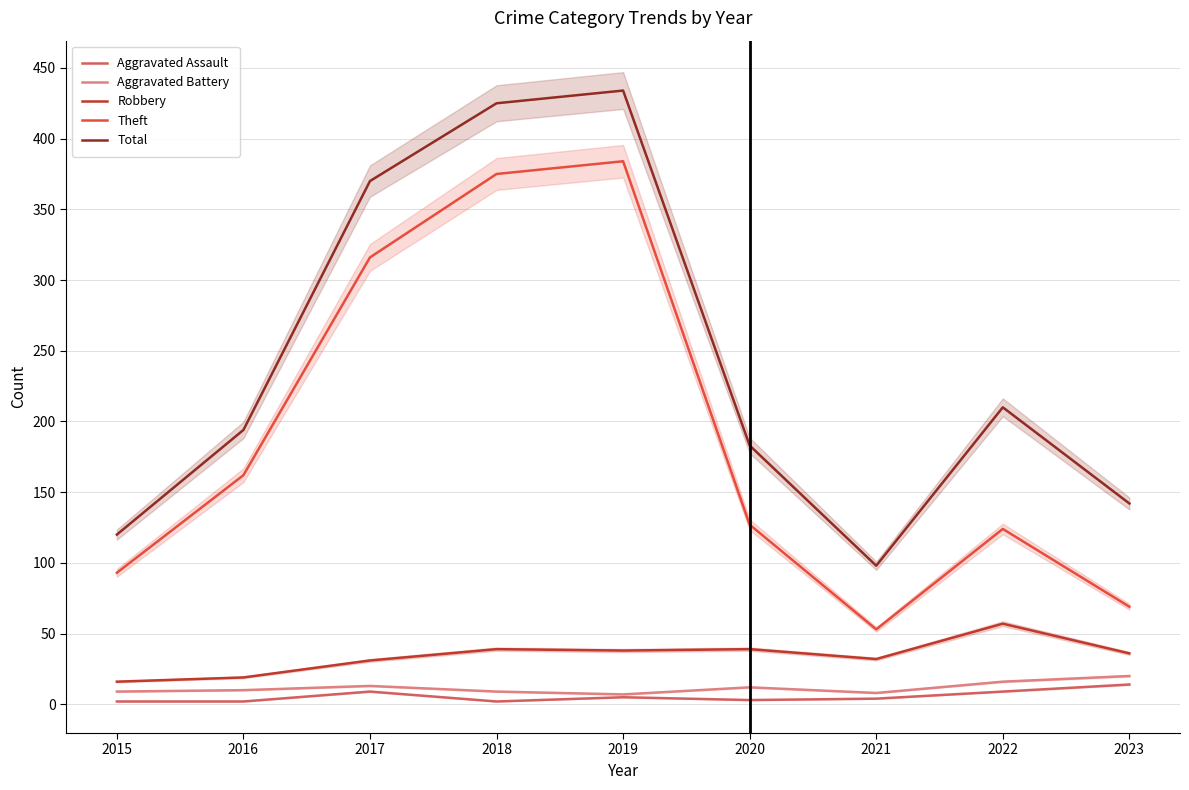

Rank the series at 2017 from highest to lowest value.

Total, Theft, Robbery, Aggravated Battery, Aggravated Assault